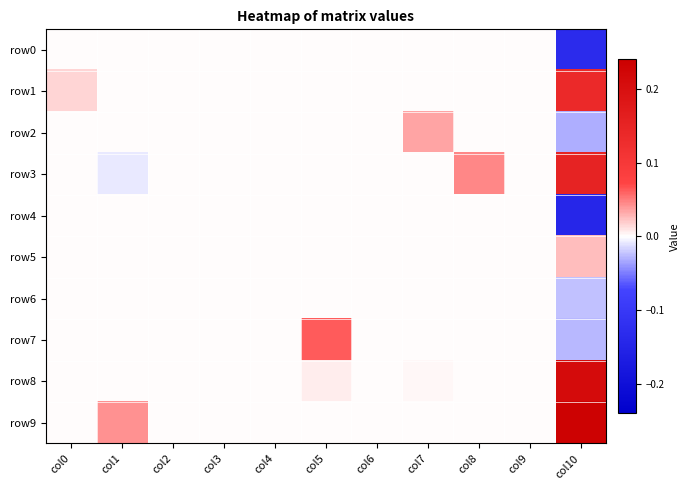

Which series has the widest spread of values?

row9